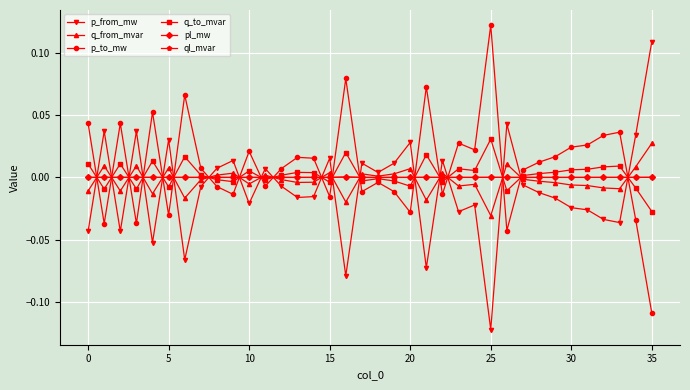

True or false: ql_mvar and p_from_mw cross at least once.

True